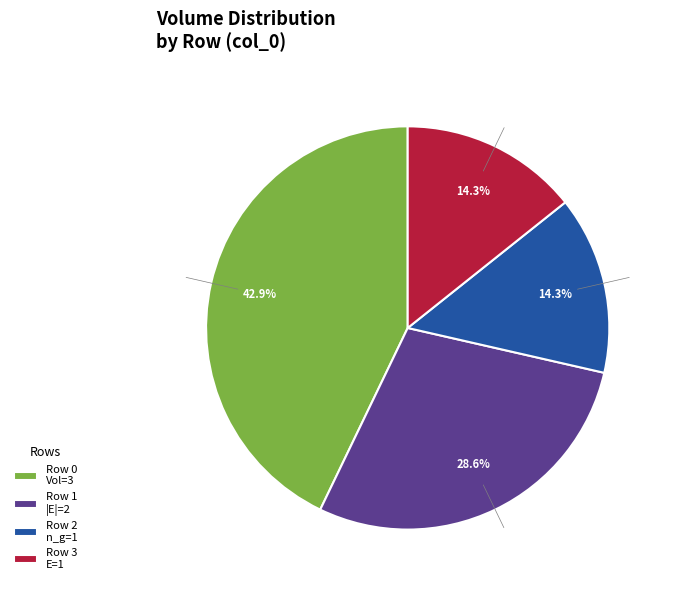

How many segments does this pie chart have?

4